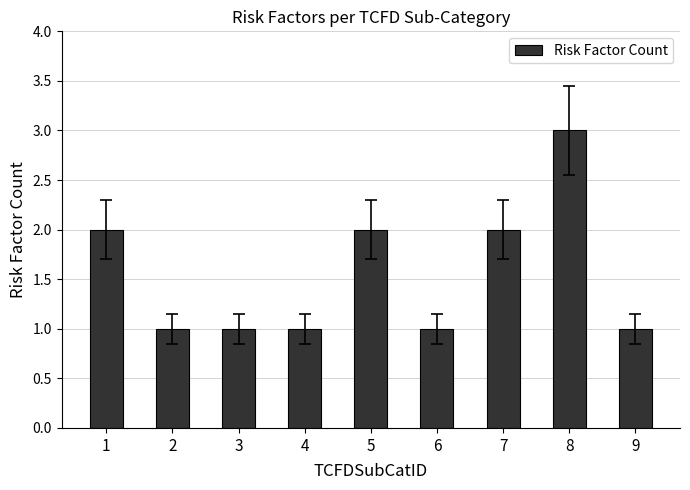

What is the sum of all values?

14